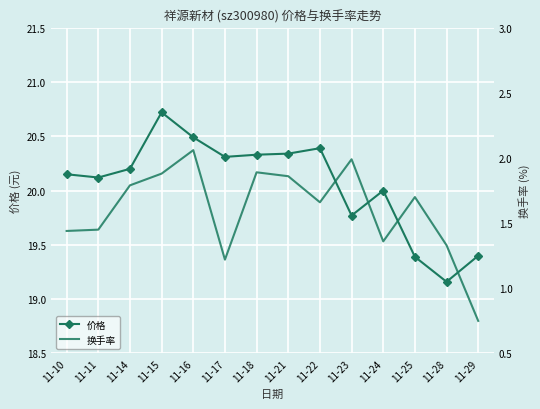

Is the value of 价格 at 11-11 greater than the value of 换手率 at 11-29?

Yes